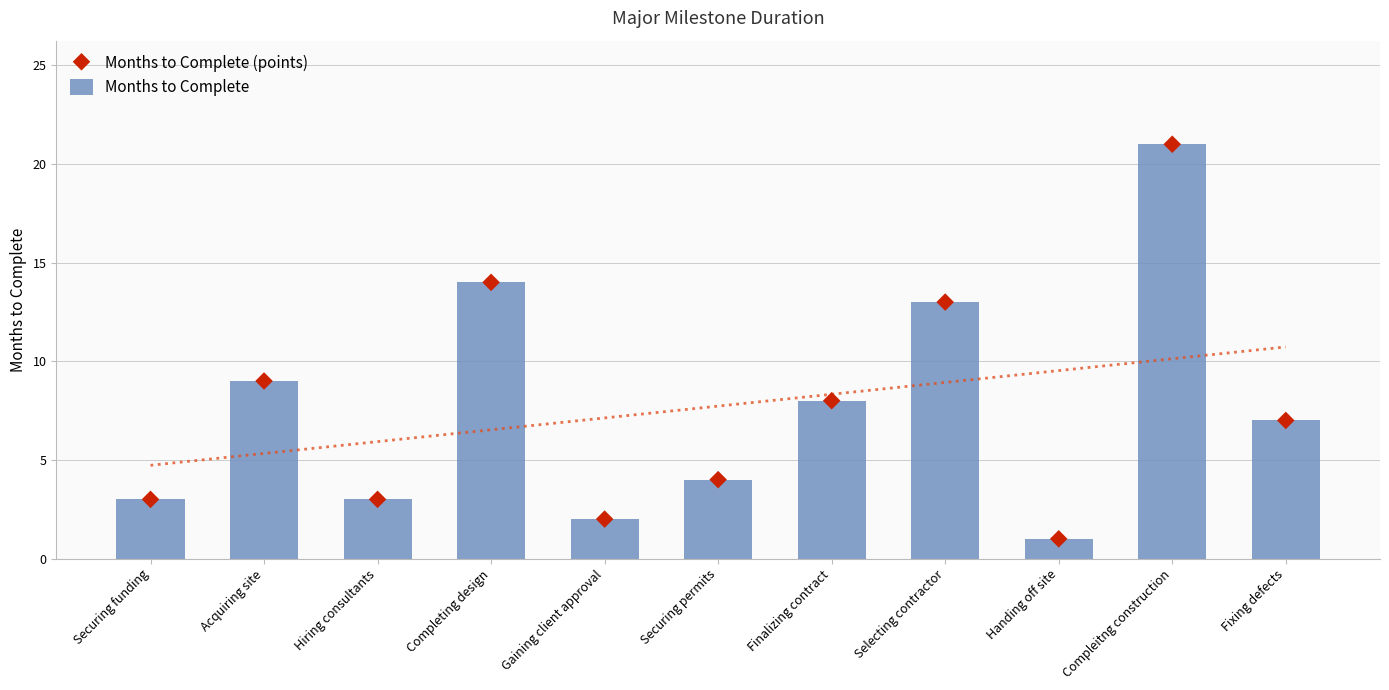

Which series has the largest total across all categories?

Months to Complete